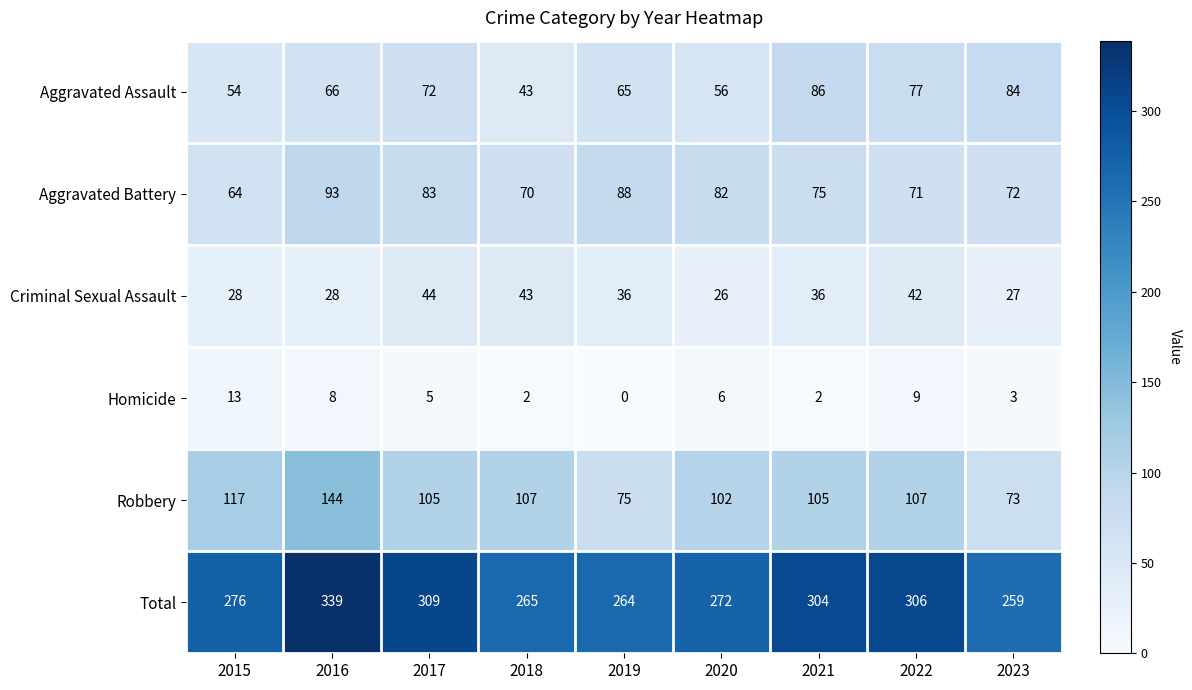

Which series has the largest range (max minus min)?

Total